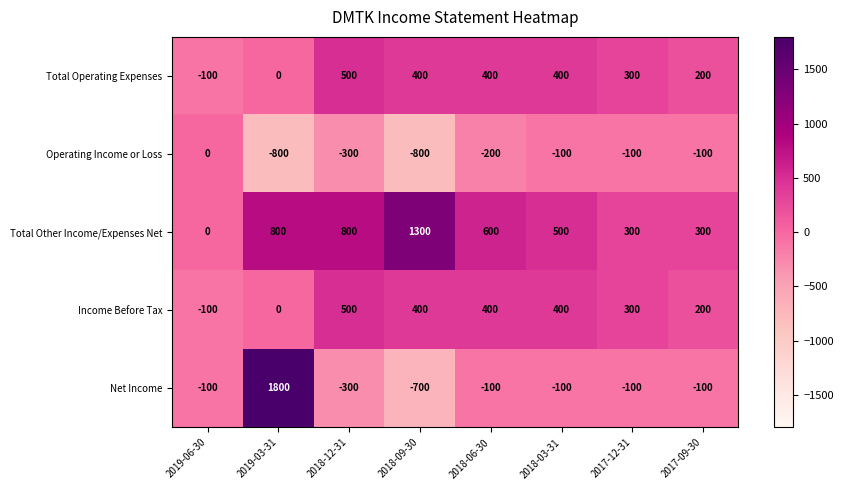

How many values in Income Before Tax are below zero?

1